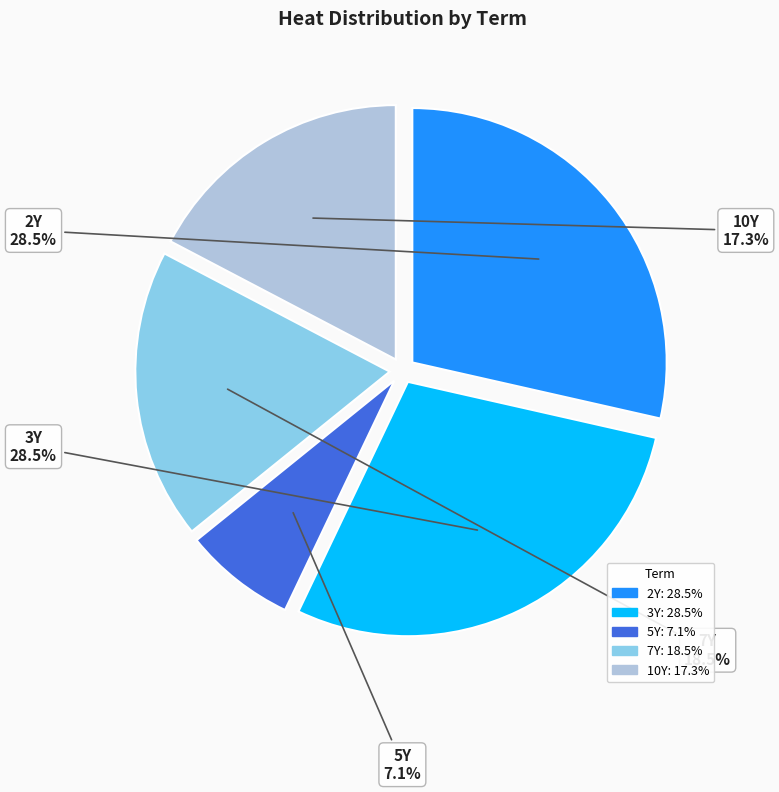

What is the total percentage of 5Y and 7Y?

25.6%